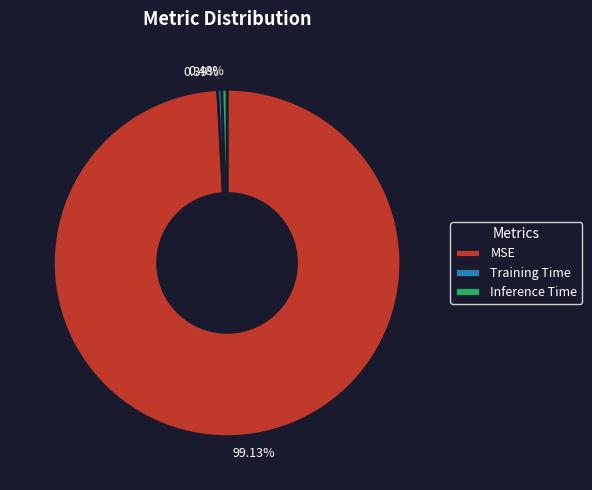

Which category has the biggest portion of the pie?

MSE